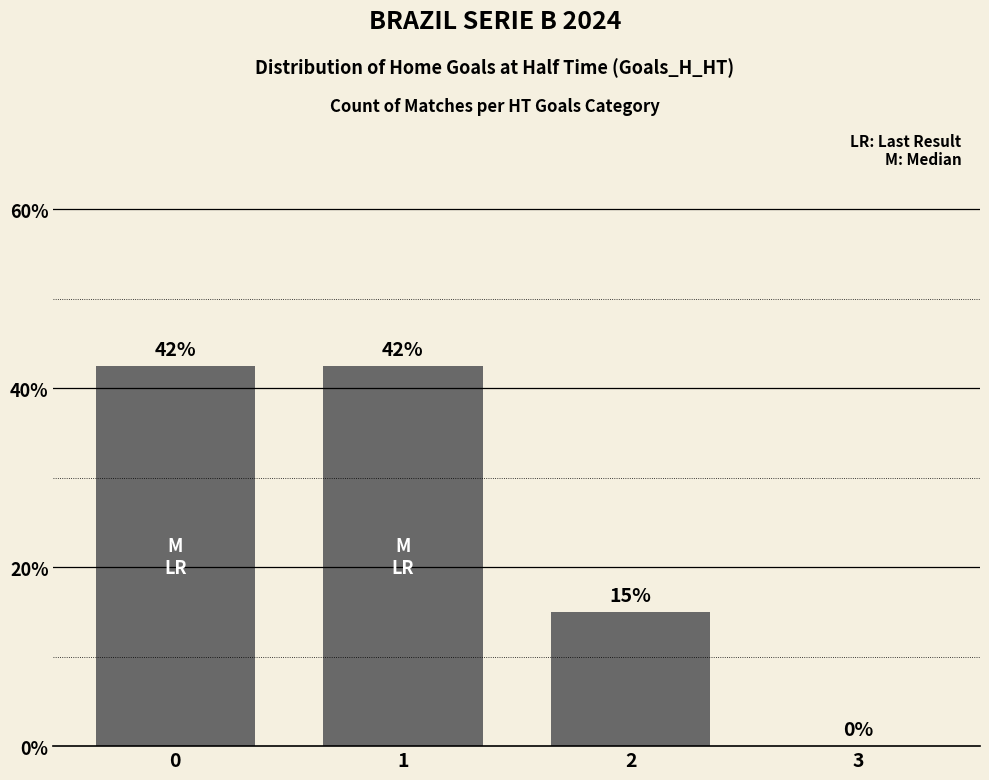

Is it true that the value at 1 is 56.6?

False